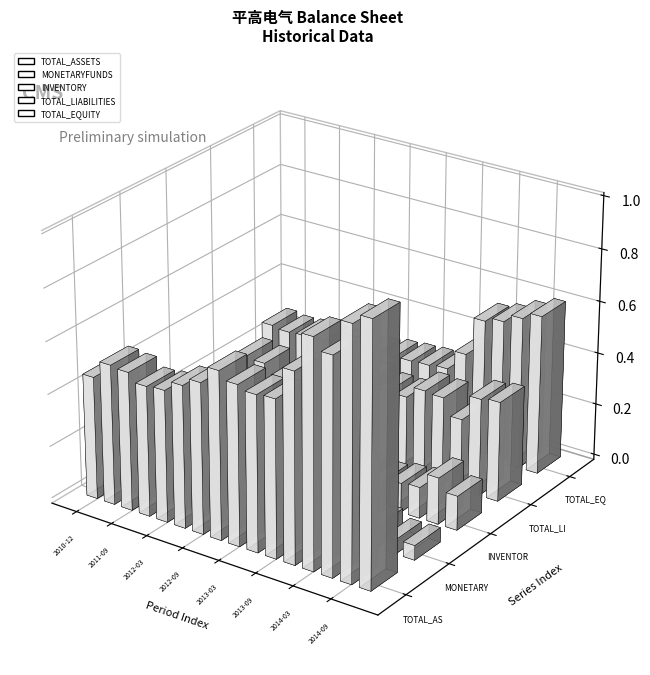

Where is TOTAL_EQUITY nearest to the value 4366934457?

2013-12